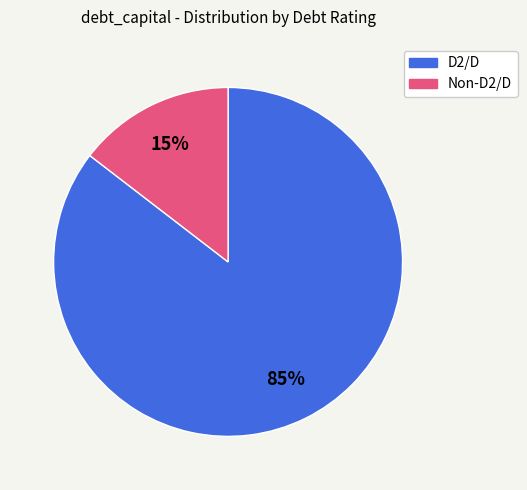

To the nearest percent, what is the average slice percentage?

50%